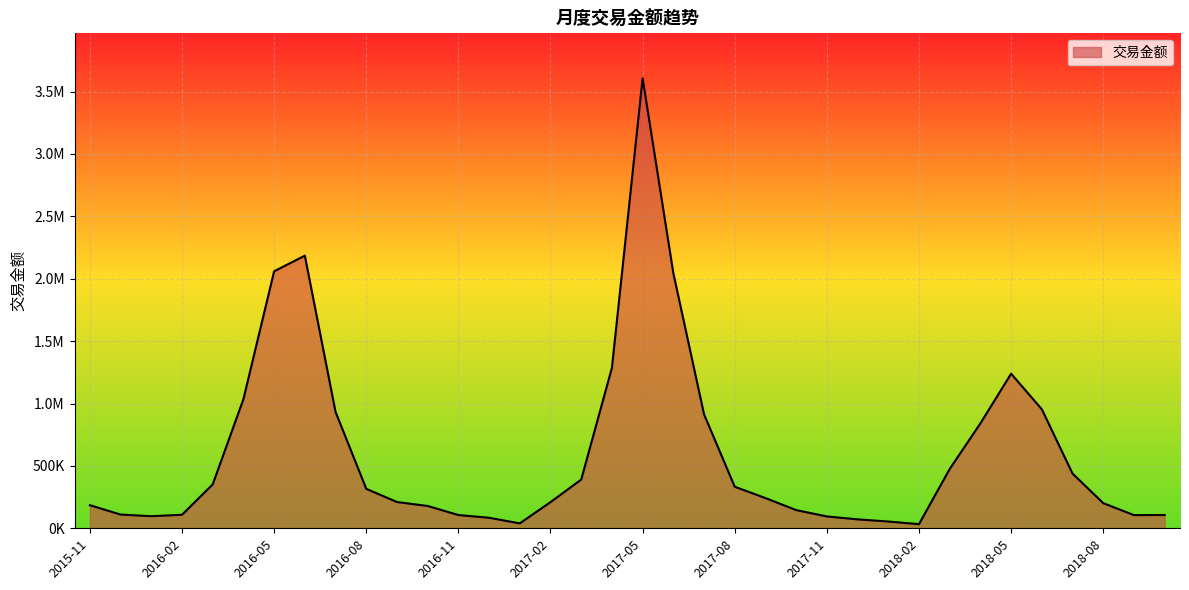

Does the chart display data point markers on the line(s)?

No